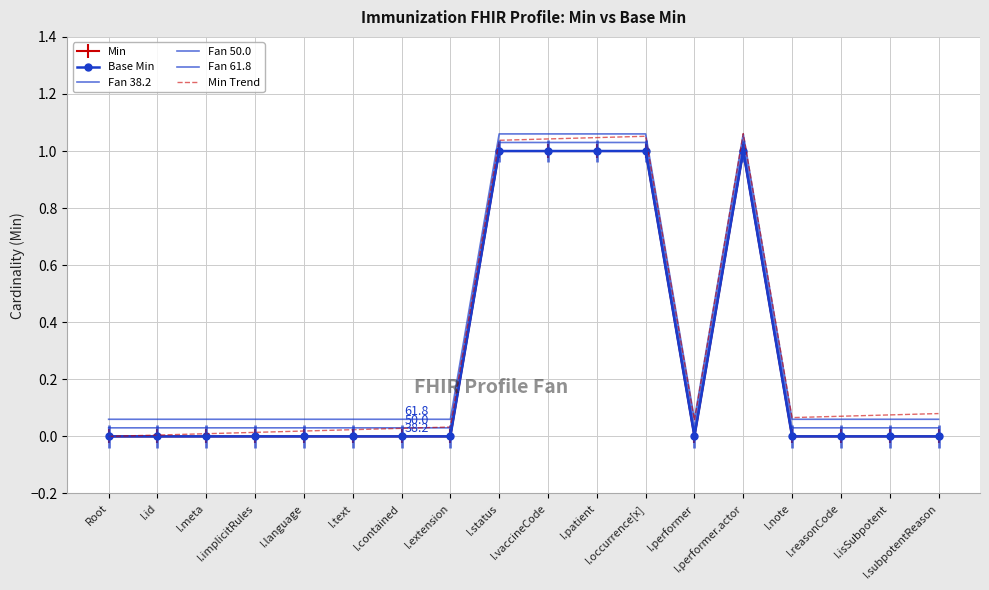

True or false: Min and Fan 50.0 cross at least once.

False